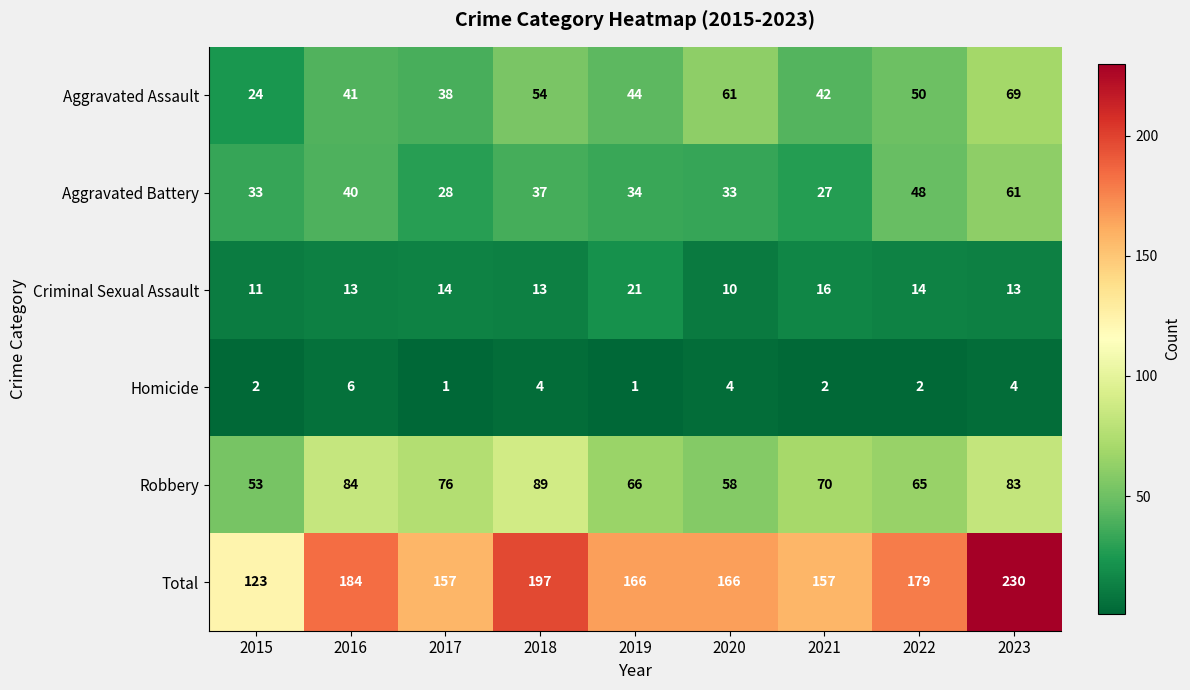

The Homicide series shows 0 at 2017. True or false?

False